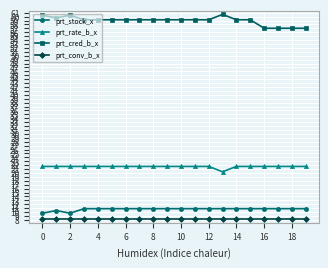

Which series has the largest total across all categories?

prt_cred_b_x